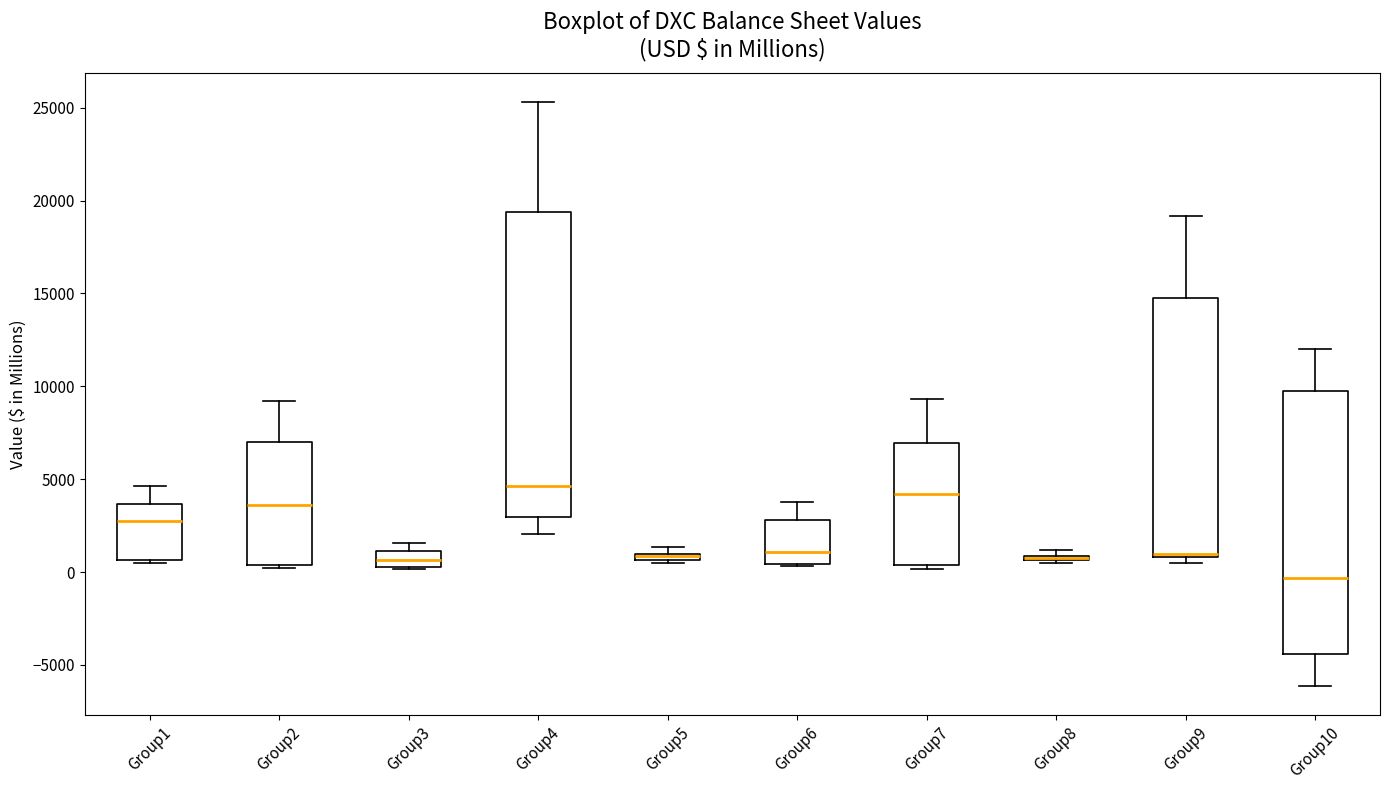

Where is the upper edge of the box for Group6 on the y-axis? The values are not printed on the chart, so give them approximately, as read against the axis.

3000